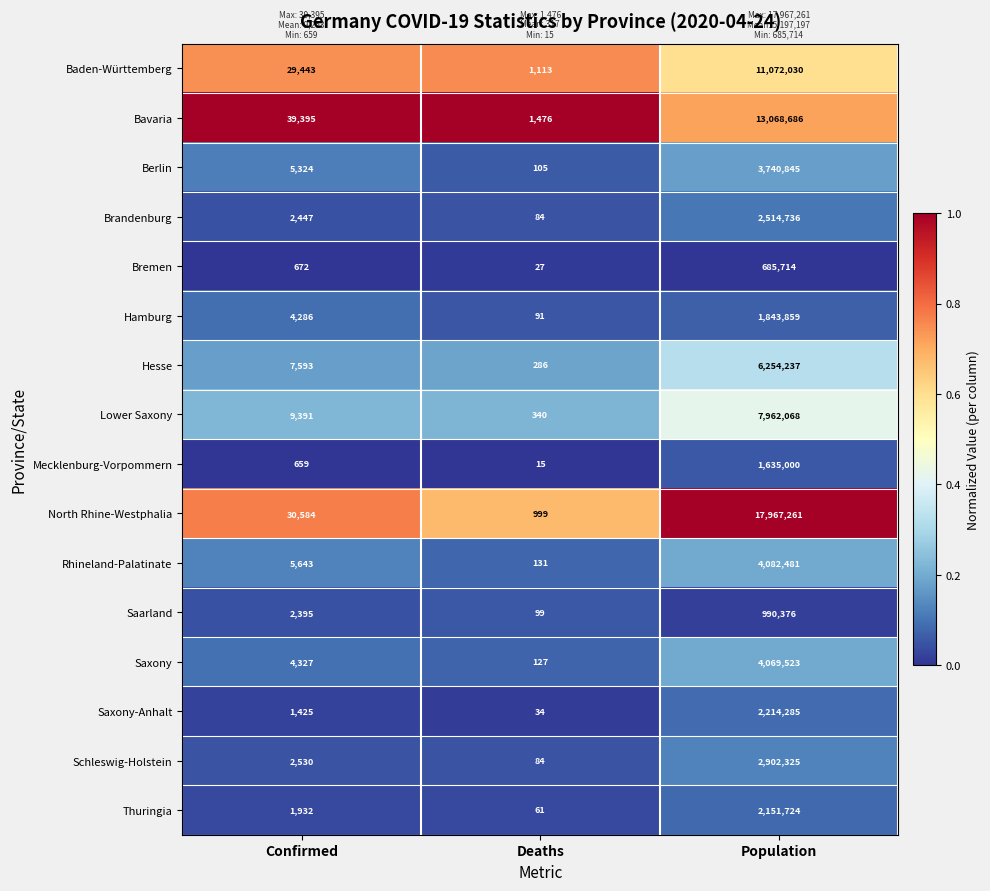

Read the Mecklenburg-Vorpommern value at Population.

1635000